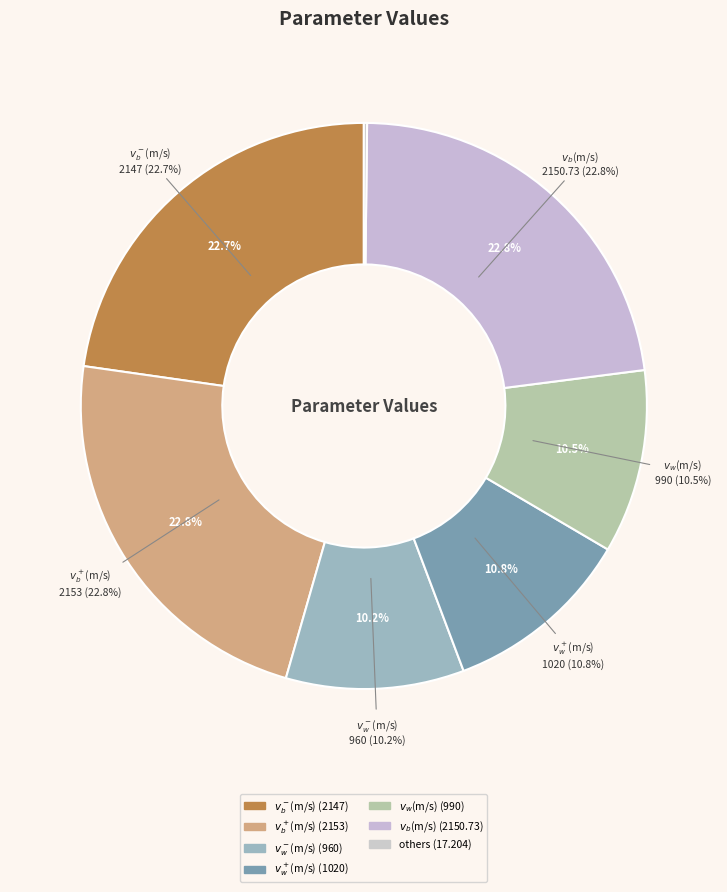

Is it true that $v_b^+$(m/s) is 14% of the pie?

False